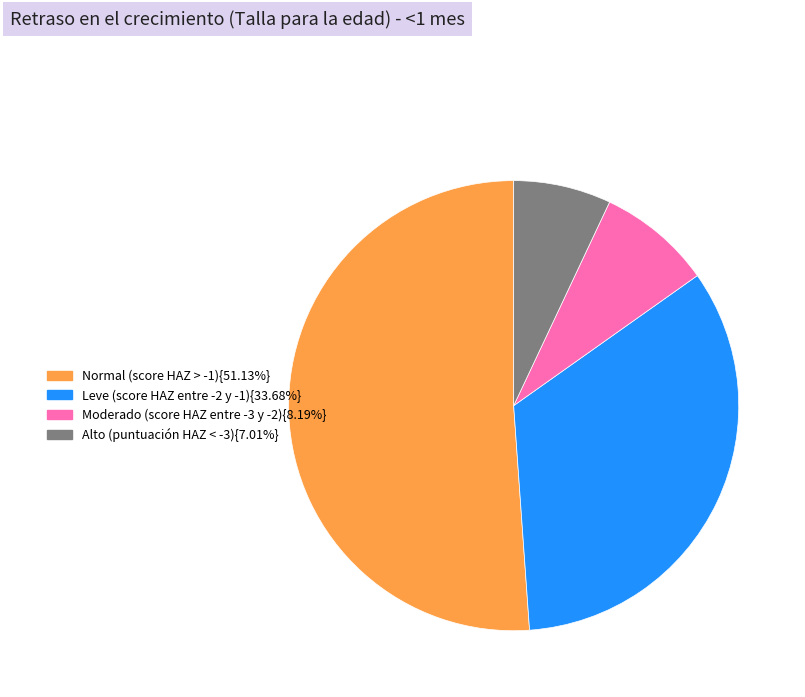

Is there any slice that represents more than half of the pie?

Yes